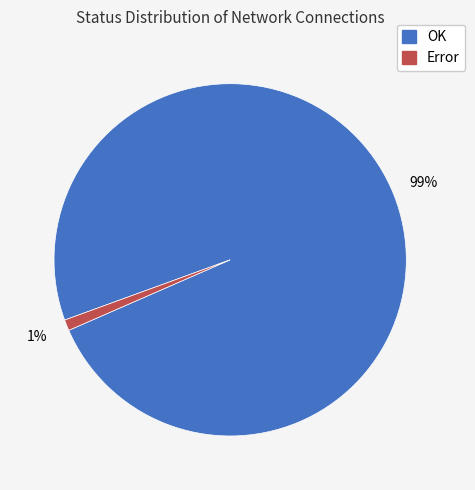

Is there a majority slice in this chart?

Yes